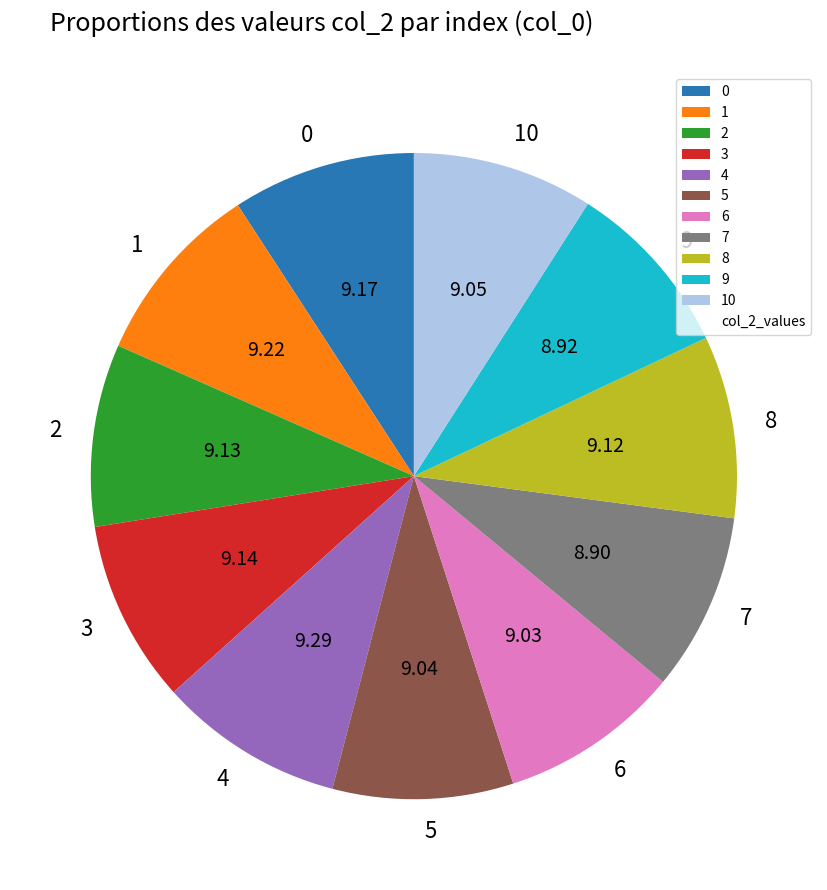

What is the ratio of the value at 0 to the value at 7?

1.0